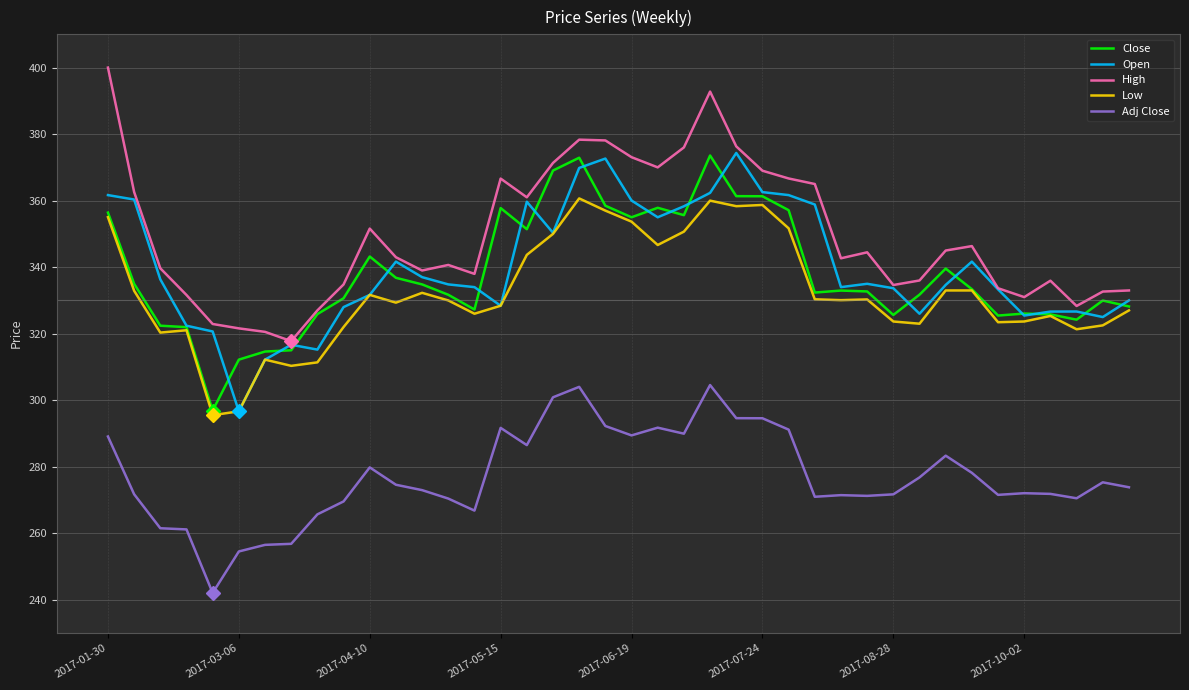

At how many categories does at least one series exceed 311?

40